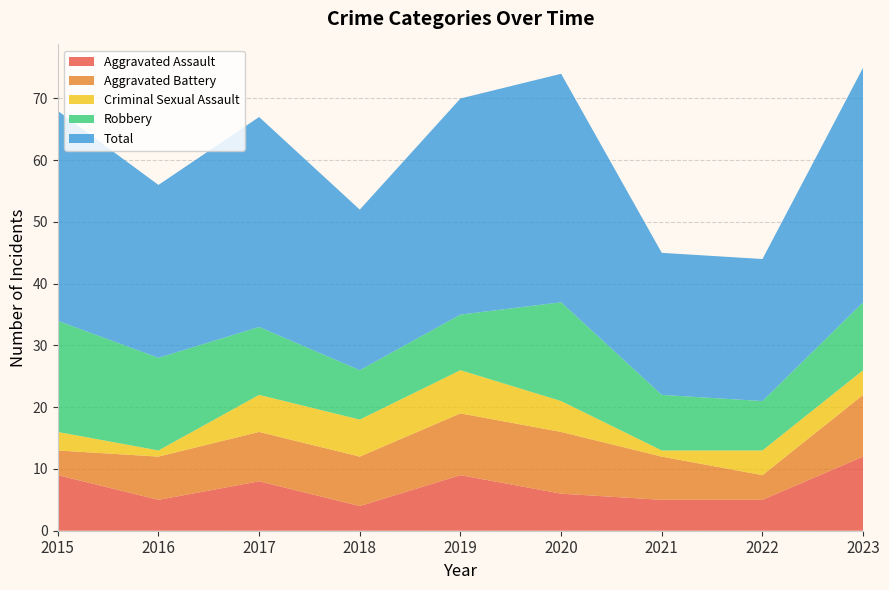

Reading left to right, extract all data points from this chart.

Aggravated Assault: 2015=9	2016=5	2017=8	2018=4	2019=9	2020=6	2021=5	2022=5	2023=12
Aggravated Battery: 2015=4	2016=7	2017=8	2018=8	2019=10	2020=10	2021=7	2022=4	2023=10
Criminal Sexual Assault: 2015=3	2016=1	2017=6	2018=6	2019=7	2020=5	2021=1	2022=4	2023=4
Robbery: 2015=18	2016=15	2017=11	2018=8	2019=9	2020=16	2021=9	2022=8	2023=11
Total: 2015=34	2016=28	2017=34	2018=26	2019=35	2020=37	2021=23	2022=23	2023=38